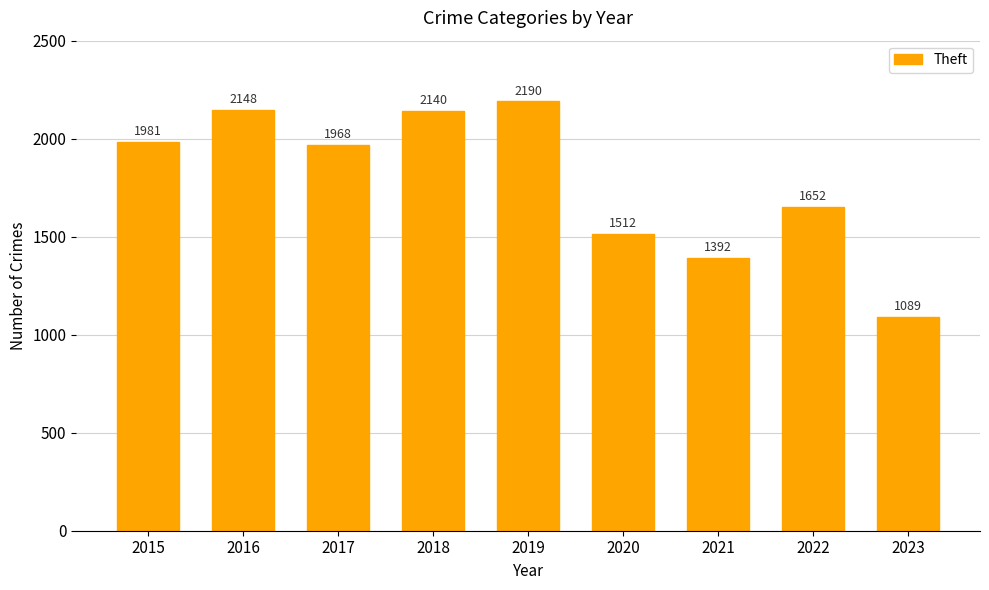

Count the number of data series in this chart.

1